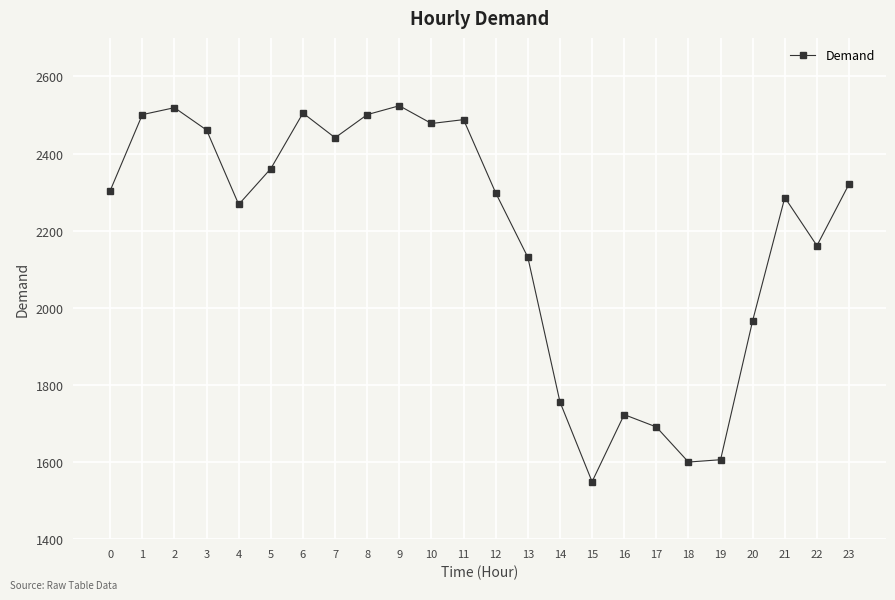

What is the difference between the maximum and minimum values?

975